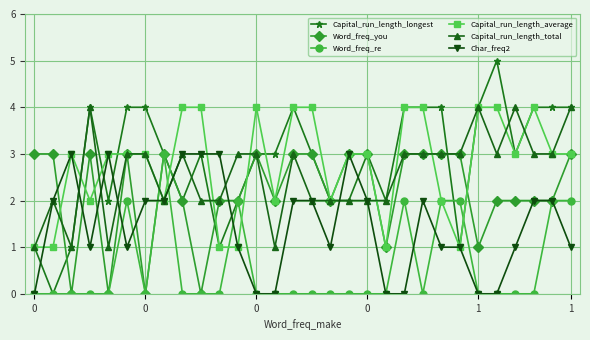

Which series has the widest spread of values?

Capital_run_length_longest